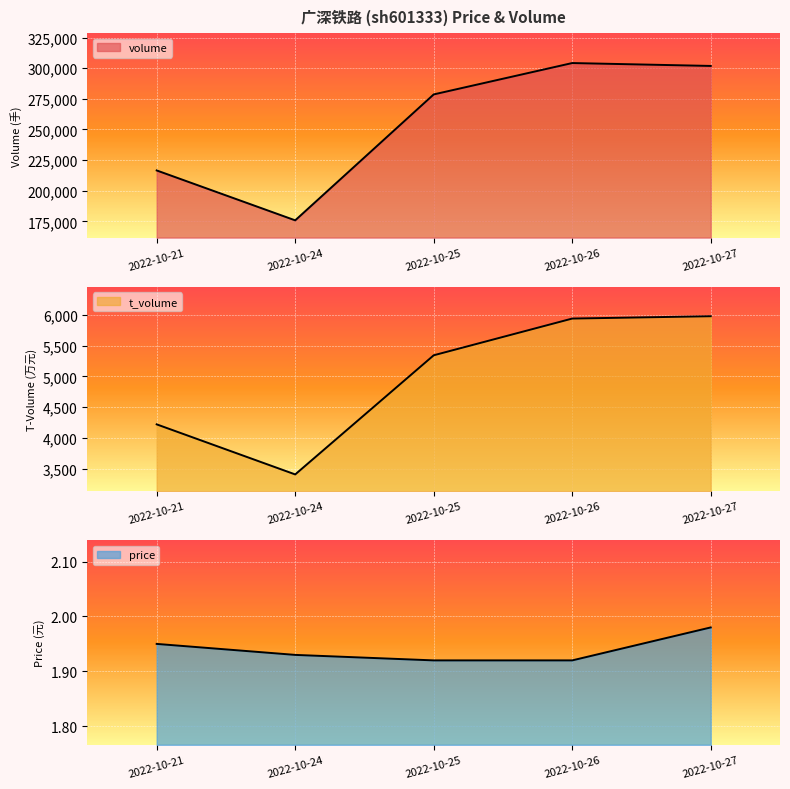

Reading right to left, extract all data points from this chart.

volume: 301854.0	304215.0	278627.0	175869.0	216590.0
t_volume: 5977.0	5939.0	5342.0	3405.0	4219.0
price: 2.0	1.9	1.9	1.9	1.9